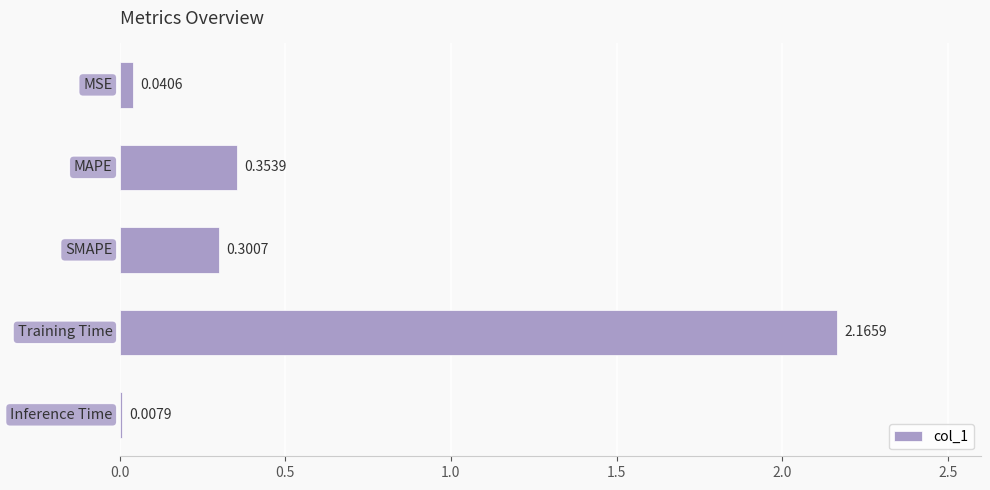

What is the average value?

0.6